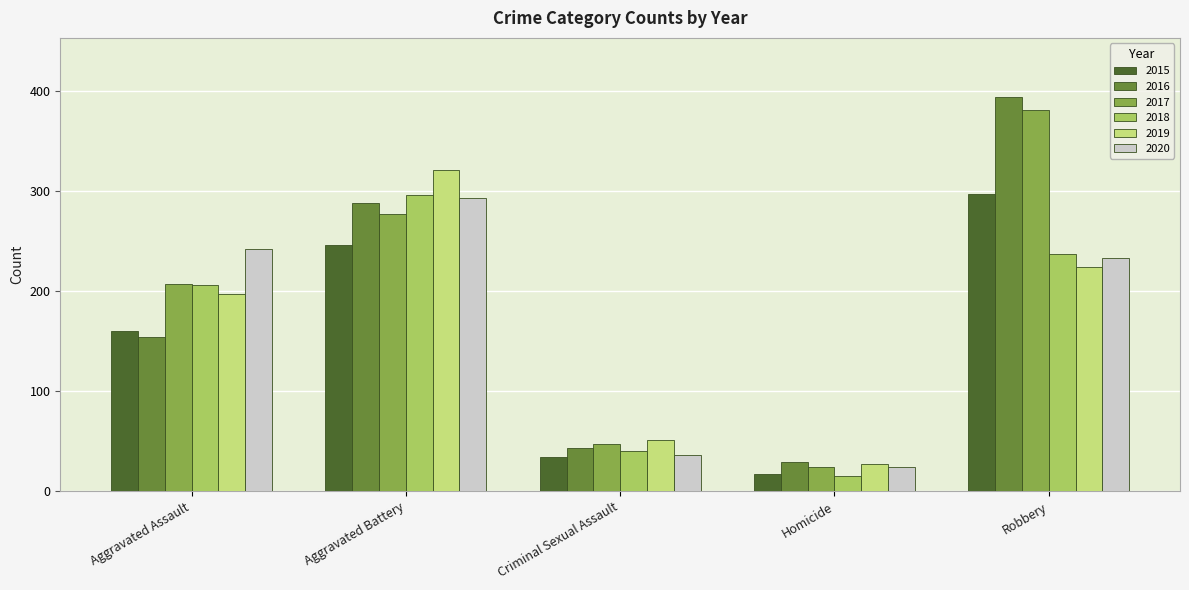

What is the value of the 2017 bar at the 1st from the left?

207